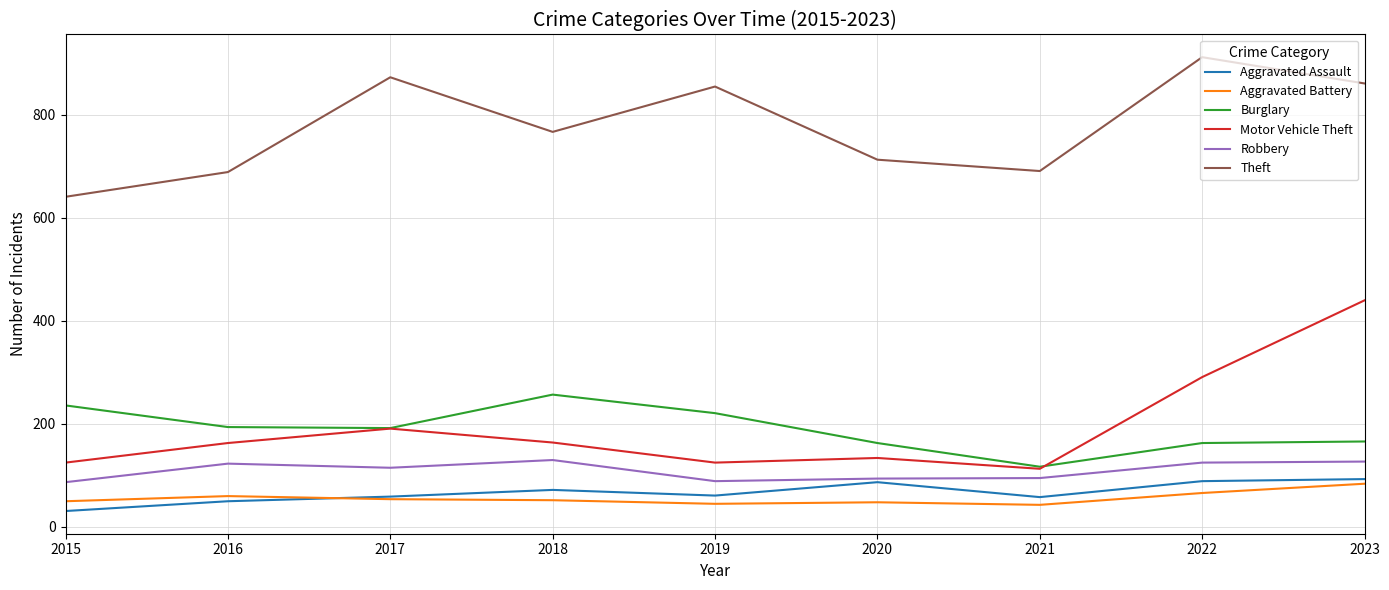

Rank the series by their maximum value, from highest to lowest.

Theft, Motor Vehicle Theft, Burglary, Robbery, Aggravated Assault, Aggravated Battery